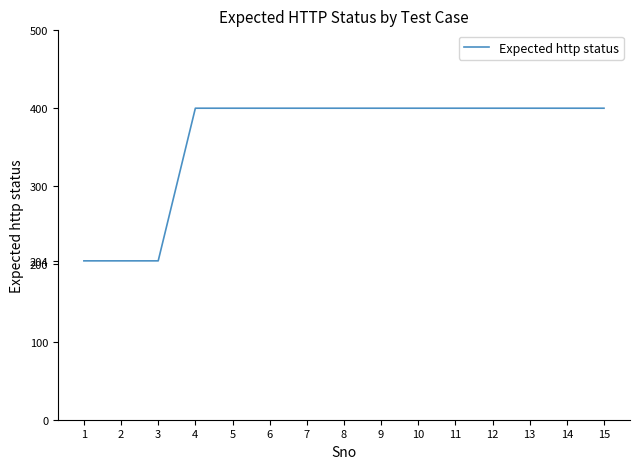

What is the minimum value shown in the chart?

204